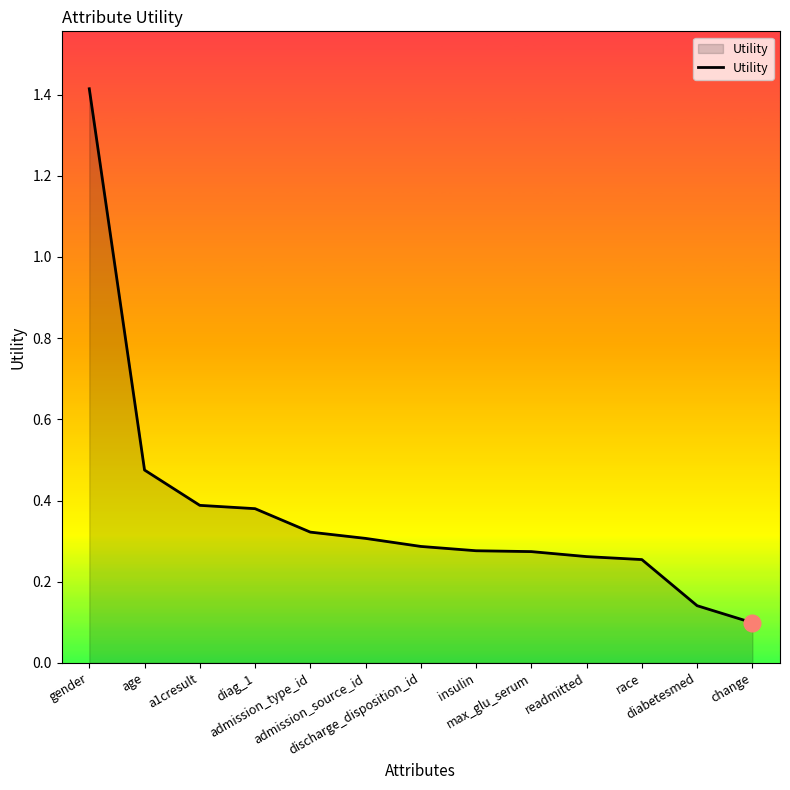

Where is the data nearest to the value 0?

change